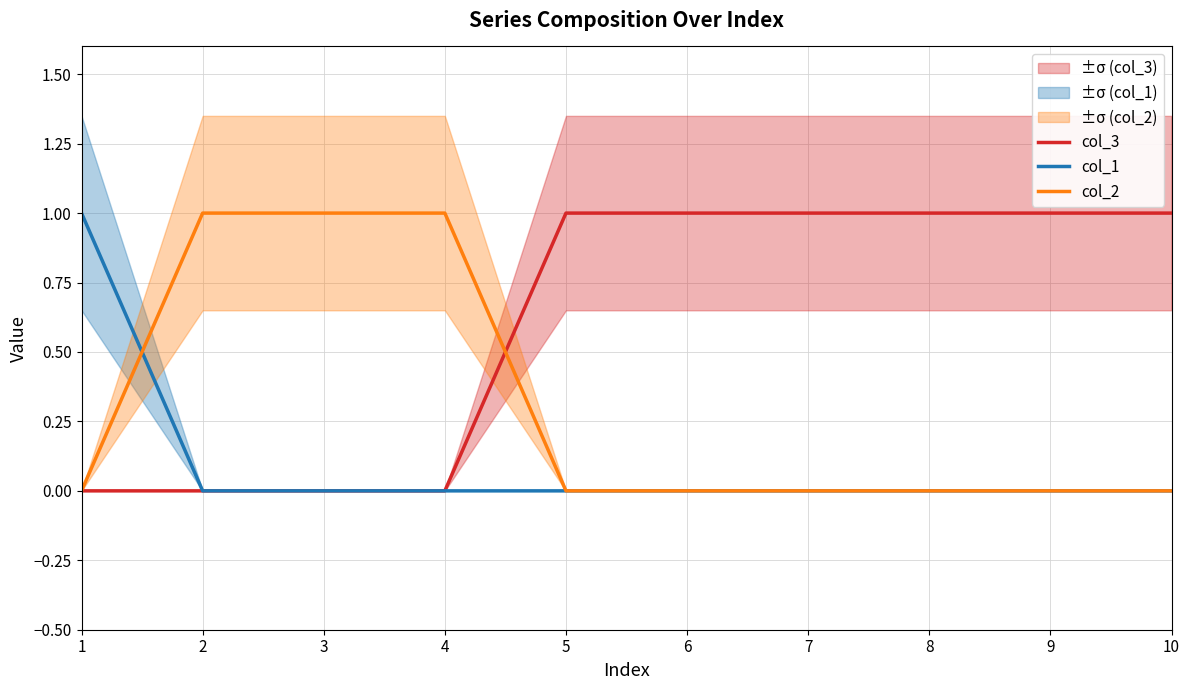

Reading left to right, list all the values displayed in this chart.

col_3: 0	0	0	0	1	1	1	1	1	1
col_1: 1	0	0	0	0	0	0	0	0	0
col_2: 0	1	1	1	0	0	0	0	0	0